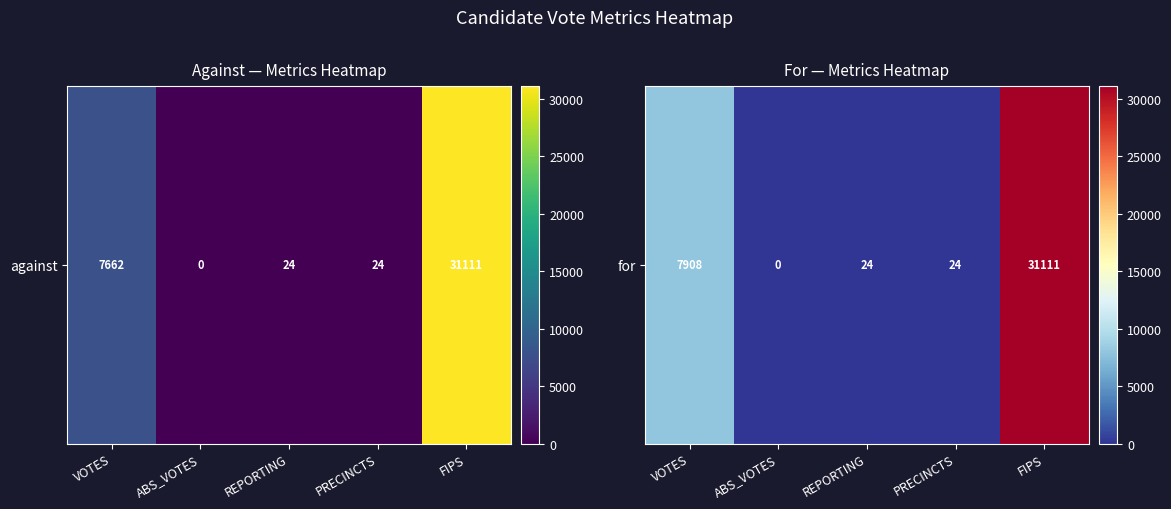

Where is the data nearest to the value 15555?

VOTES